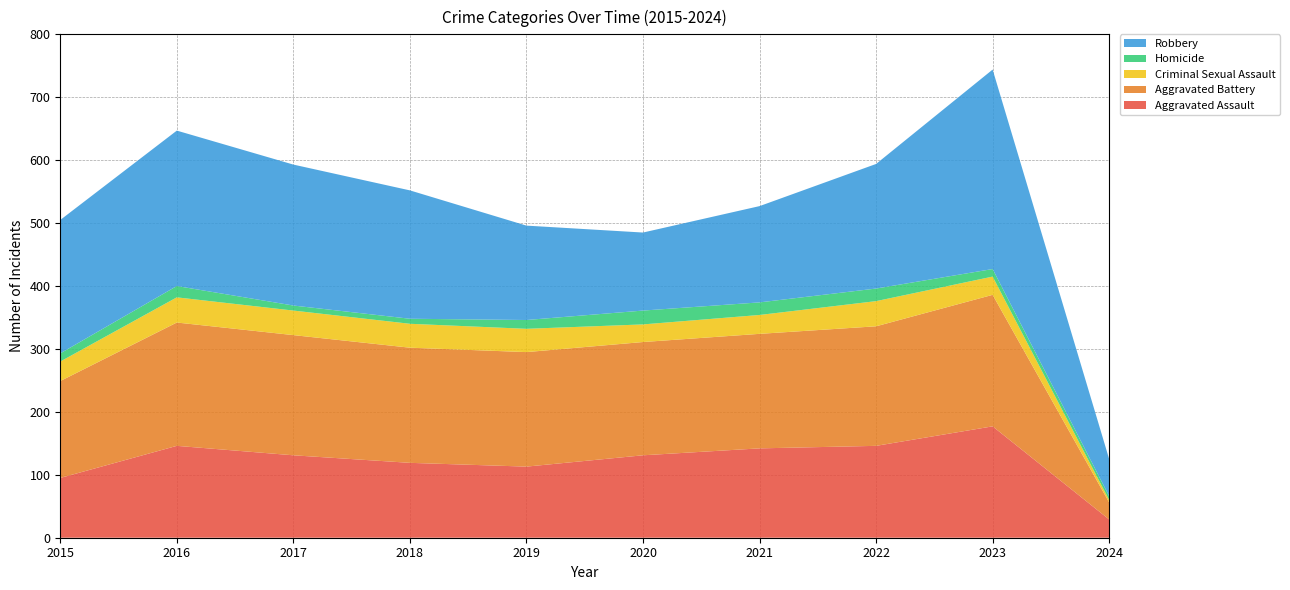

Reading right to left, list all the values displayed in this chart.

Aggravated Assault: 2024=29	2023=177	2022=146	2021=142	2020=131	2019=113	2018=119	2017=131	2016=146	2015=95
Aggravated Battery: 2024=27	2023=209	2022=190	2021=182	2020=180	2019=182	2018=183	2017=191	2016=196	2015=154
Criminal Sexual Assault: 2024=4	2023=29	2022=40	2021=30	2020=28	2019=37	2018=38	2017=39	2016=40	2015=31
Homicide: 2024=6	2023=12	2022=20	2021=20	2020=22	2019=14	2018=8	2017=8	2016=18	2015=13
Robbery: 2024=59	2023=317	2022=198	2021=153	2020=124	2019=150	2018=204	2017=224	2016=247	2015=212